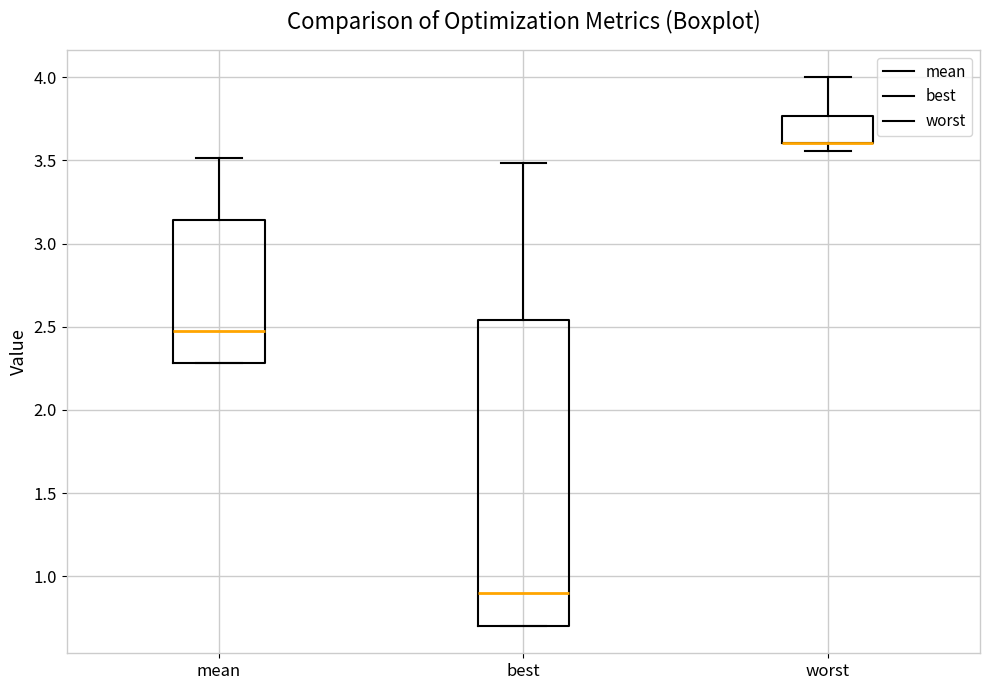

Reading left to right, read every box against the y-axis: the position of its median line, the range the box covers, and the ends of its whiskers. The values are not printed on the chart, so give them approximately, as read against the axis.

mean: median 2.45, box 2.30 to 3.15, whiskers 2.30 to 3.50
best: median 0.90, box 0.70 to 2.55, whiskers 0.70 to 3.50
worst: median 3.60 (drawn on the box's lower edge), box 3.60 to 3.75, whiskers 3.55 to 4.00